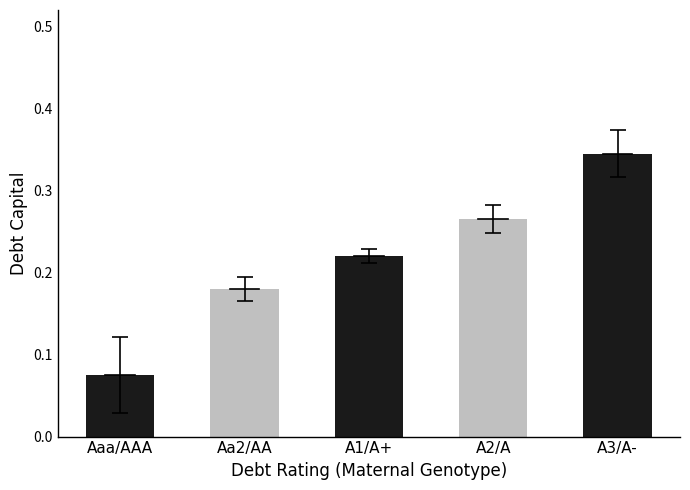

The value at A3/A- is 0.1. True or false?

False